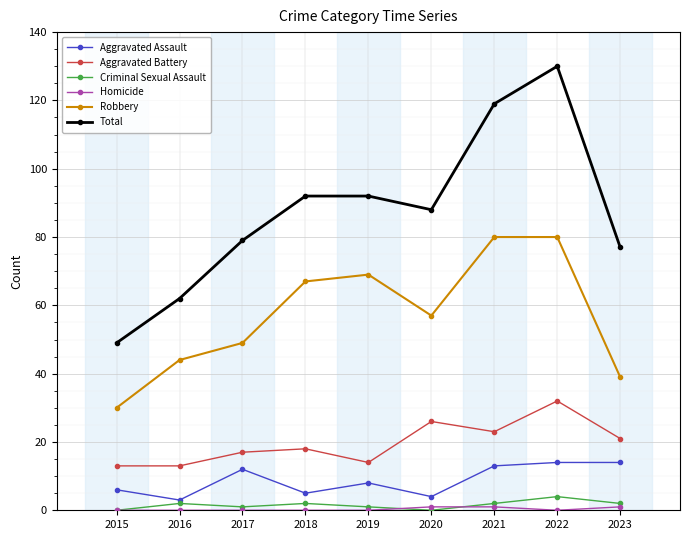

How many series are shown in this chart?

6